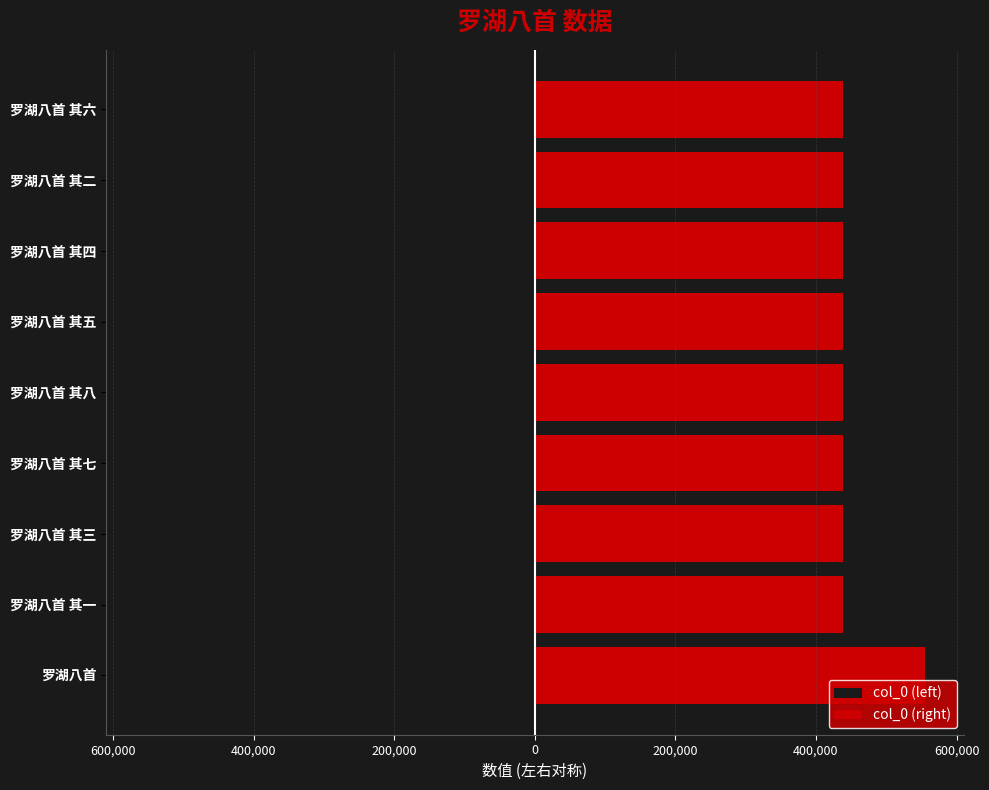

At how many categories does at least one series exceed -440956?

9